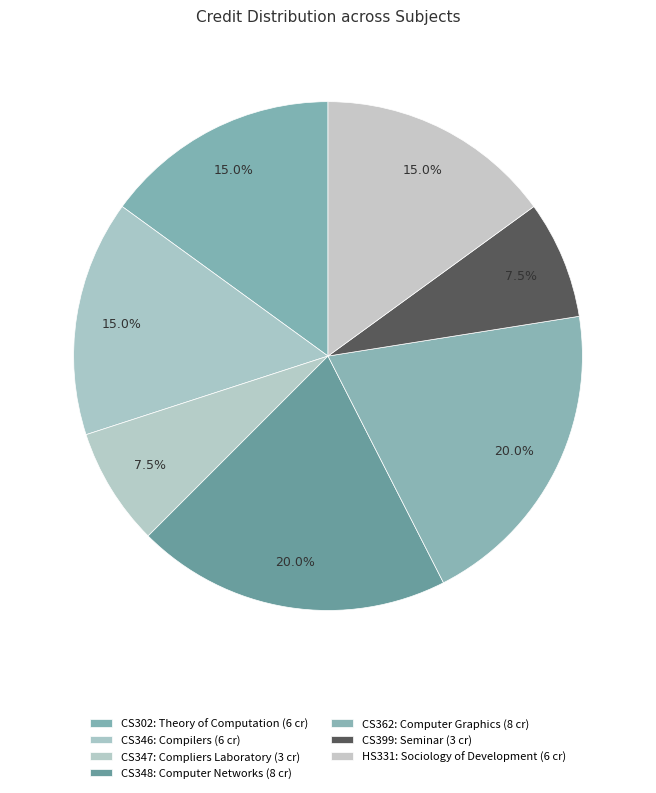

To the nearest percent, what portion does CS302 represent?

15%